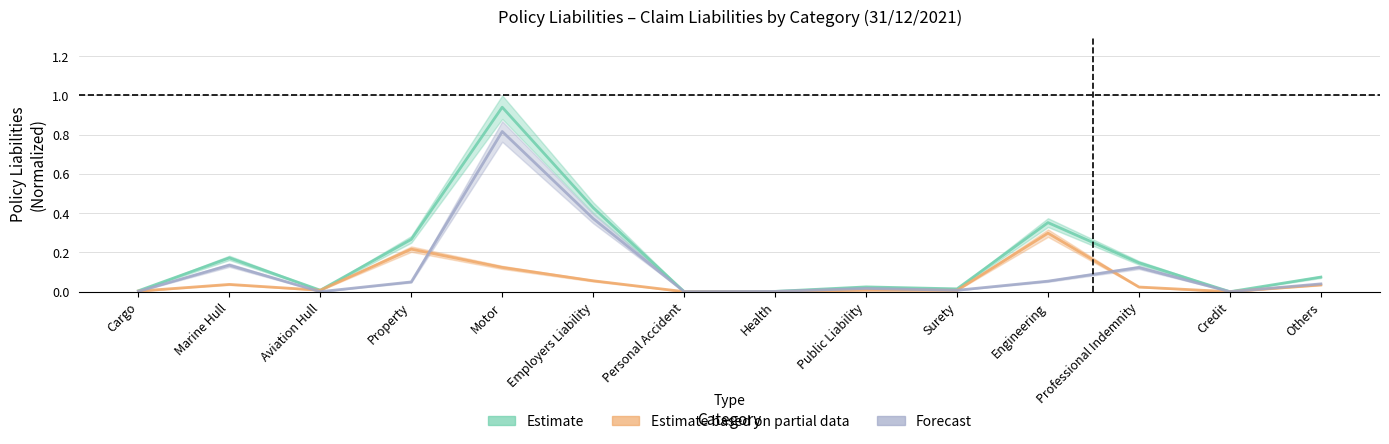

Count the number of categories in the chart.

14